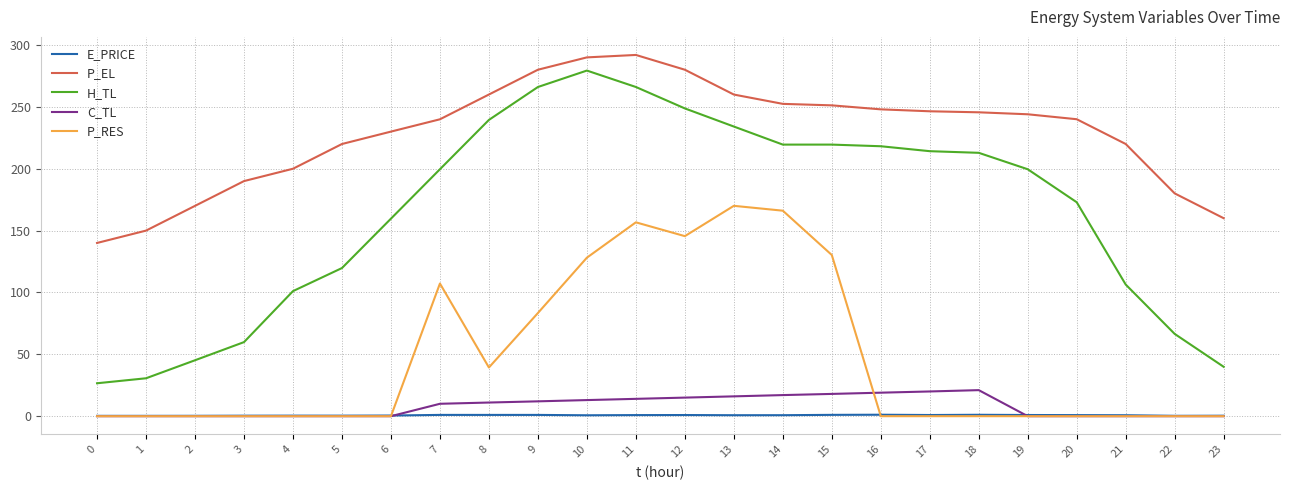

The value of E_PRICE at 14 is 0.8. True or false?

True